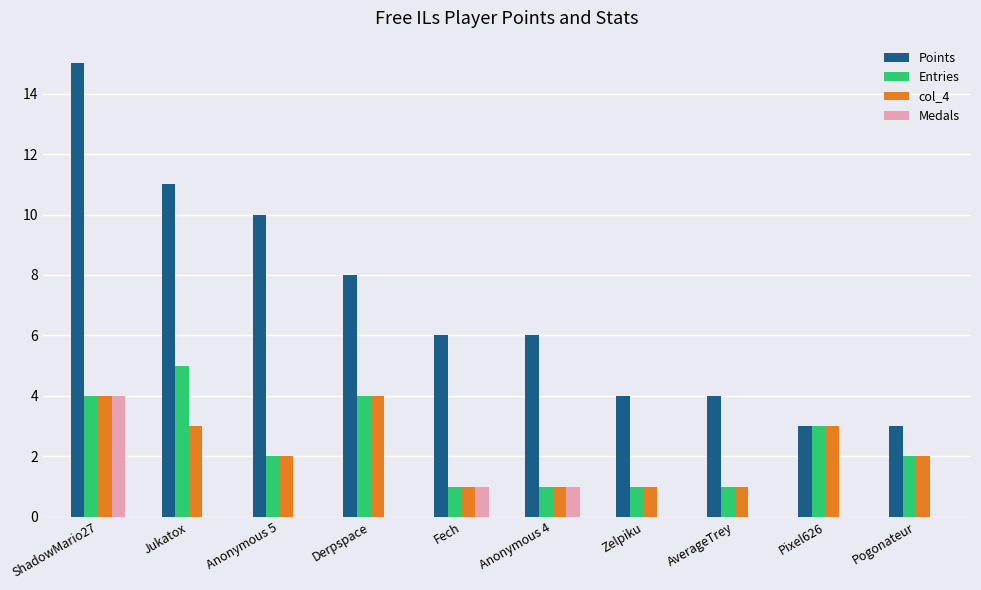

Reading right to left, list all the values displayed in this chart.

Points: 3	3	4	4	6	6	8	10	11	15
Entries: 2	3	1	1	1	1	4	2	5	4
col_4: 2	3	1	1	1	1	4	2	3	4
Medals: 0	0	0	0	1	1	0	0	0	4